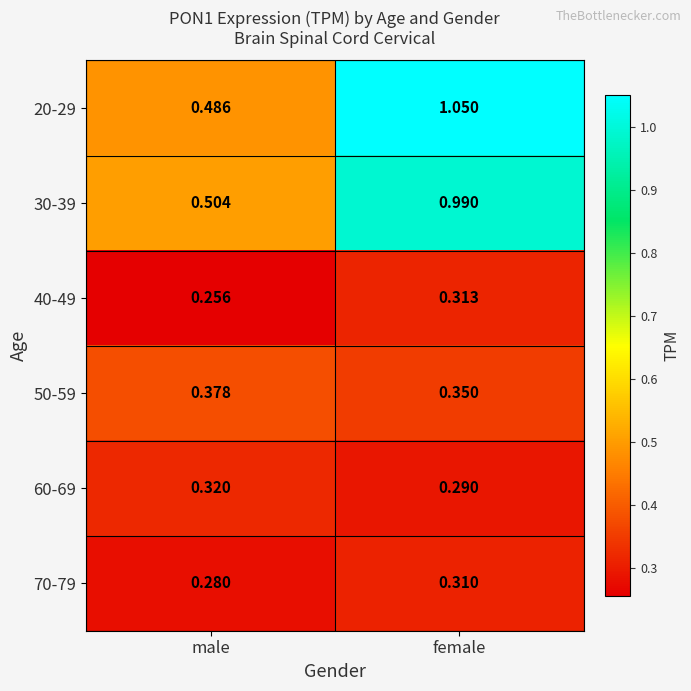

Where is 20-29 nearest to the value 0?

male